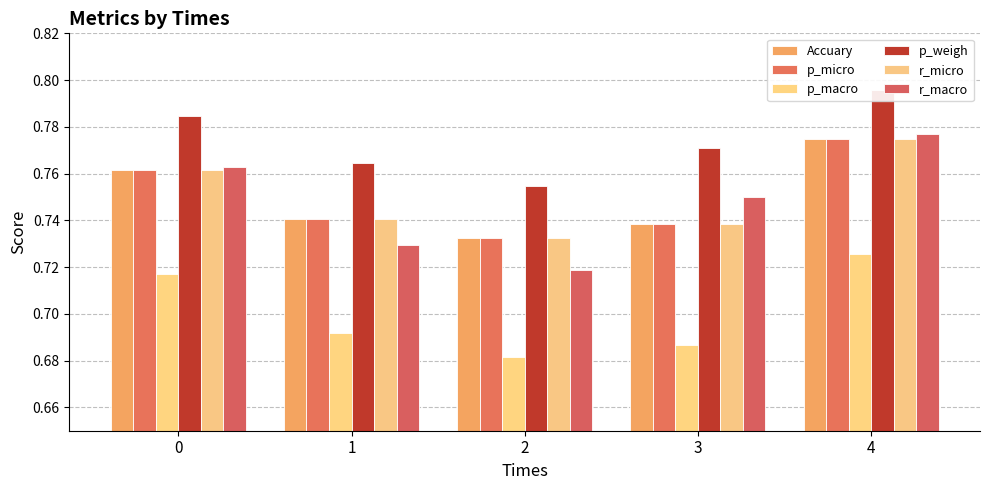

The r_macro series shows 1.1 at 2. True or false?

False